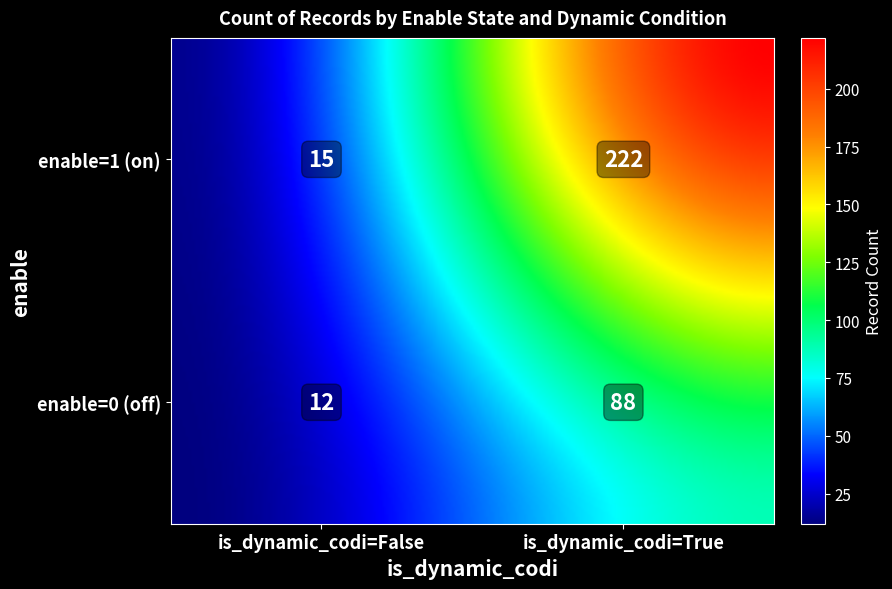

Which label corresponds to the smallest value in the chart?

enable=0, is_dynamic_codi=False